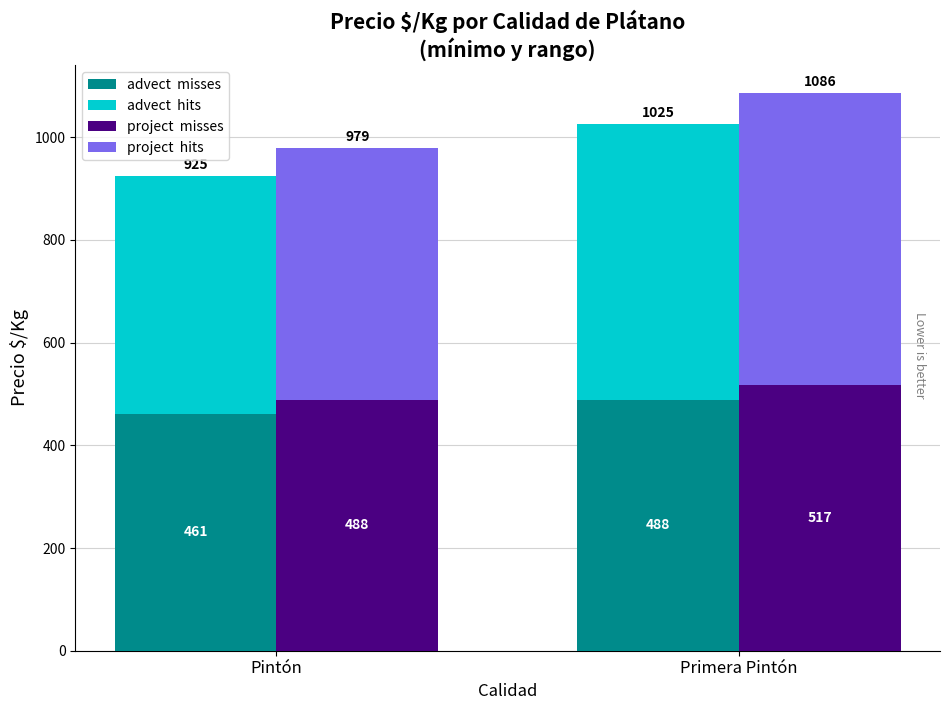

Count the project  misses values in the range 488 to 517.

2